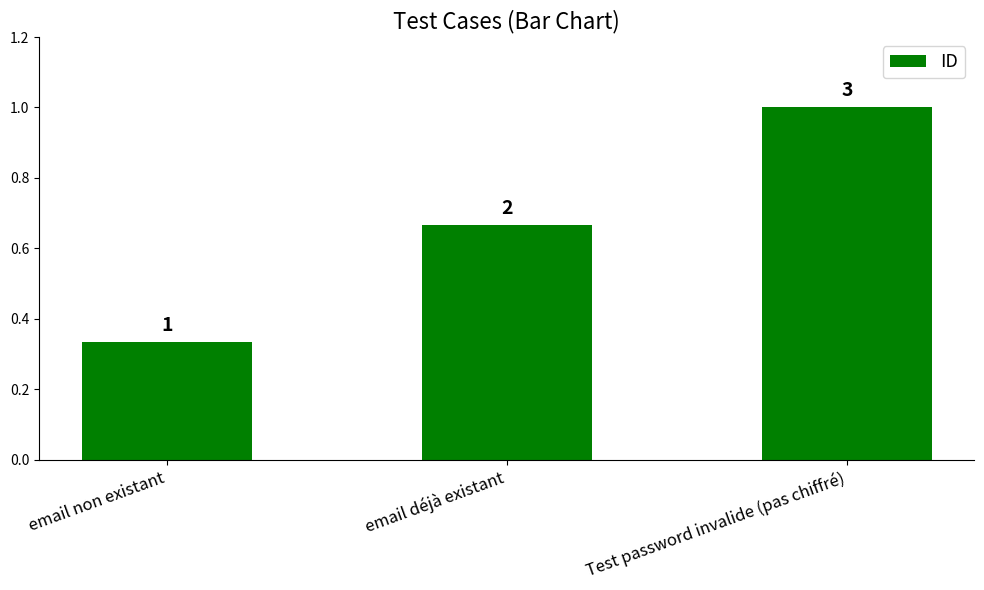

Reading left to right, extract all data points from this chart.

email non existant=0.3	email déjà existant=0.7	Test password invalide (pas chiffré)=1.0